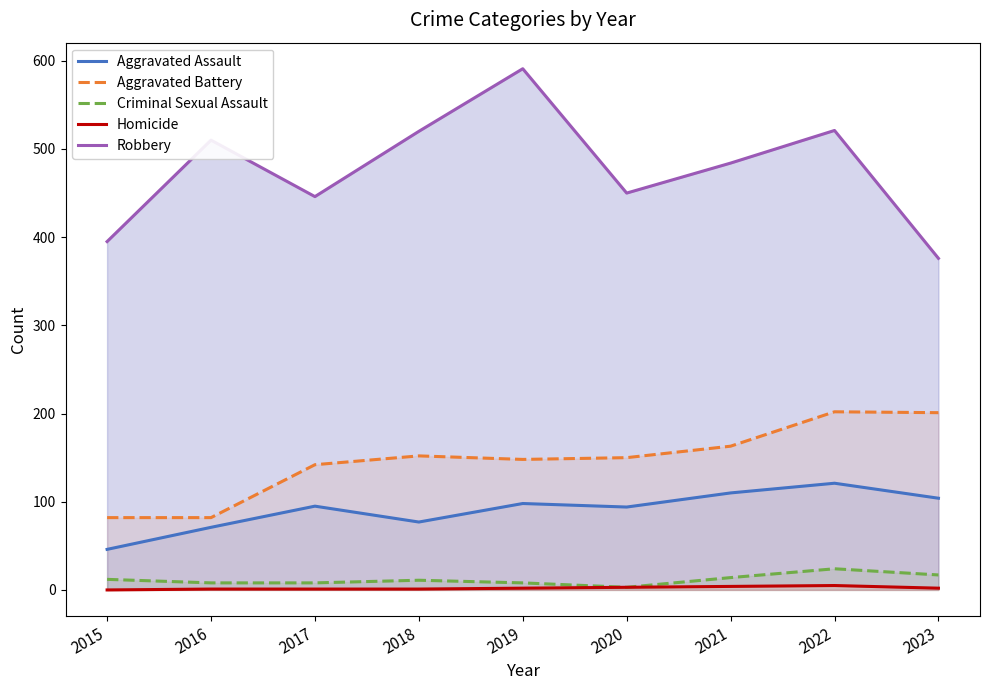

List the series in order of their peak value, lowest first.

Homicide, Criminal Sexual Assault, Aggravated Assault, Aggravated Battery, Robbery